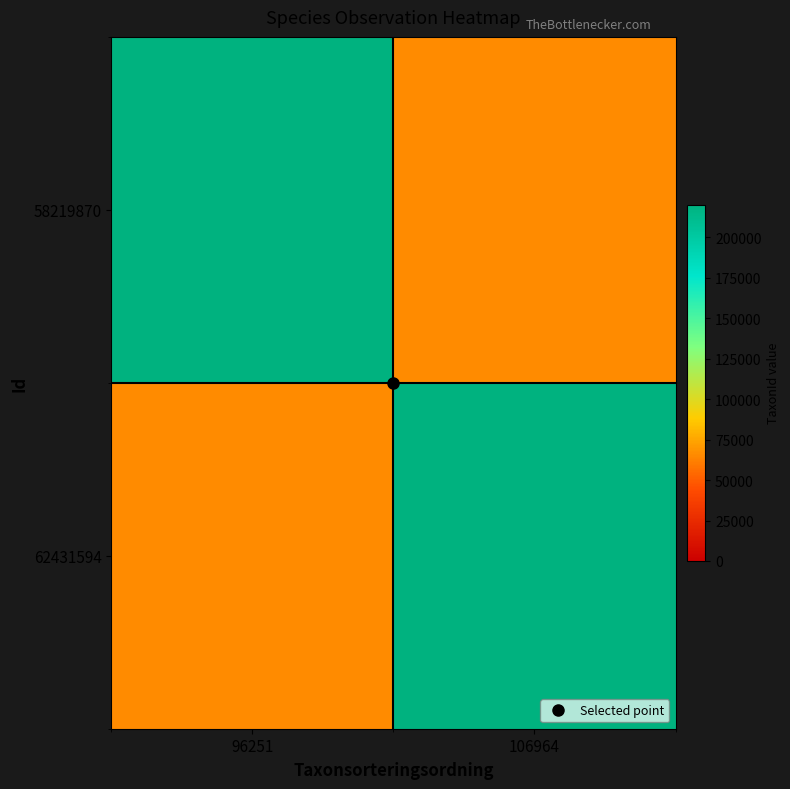

Which label corresponds to the largest value in the chart?

106964